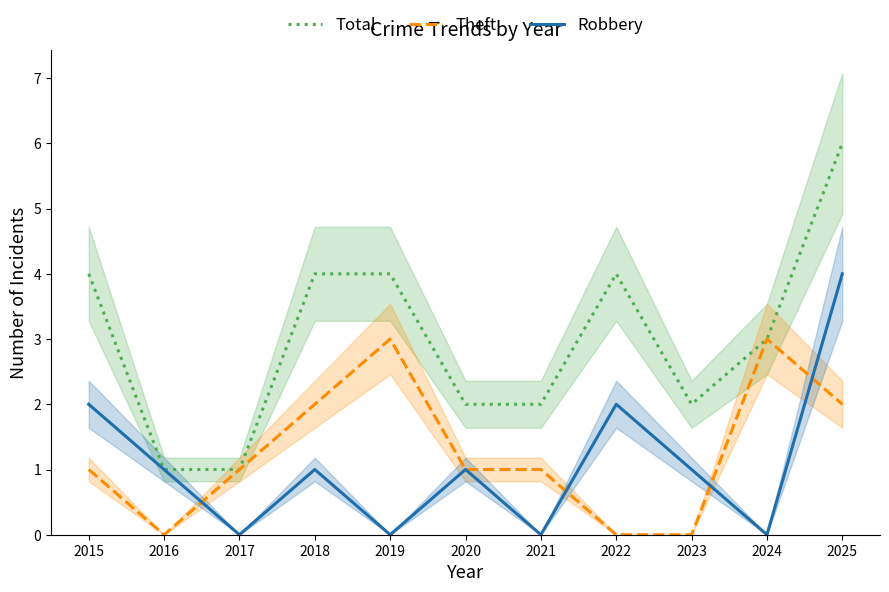

At which label is Total closest to 3?

2024